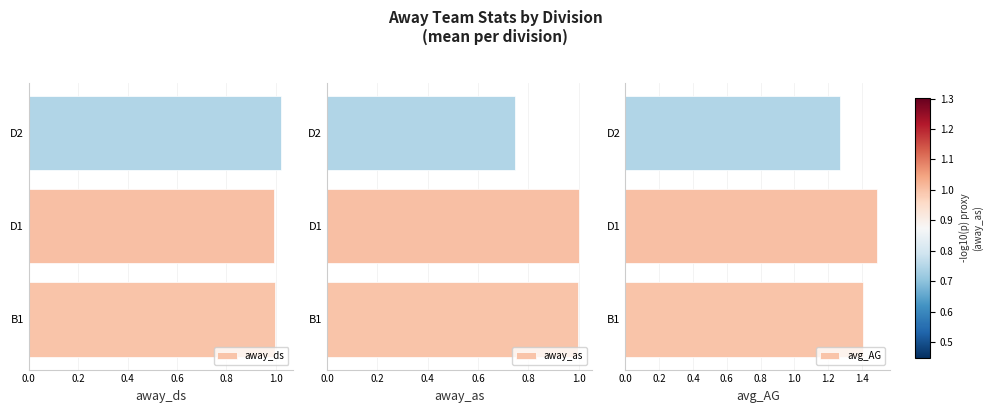

How many groups of bars are there?

3